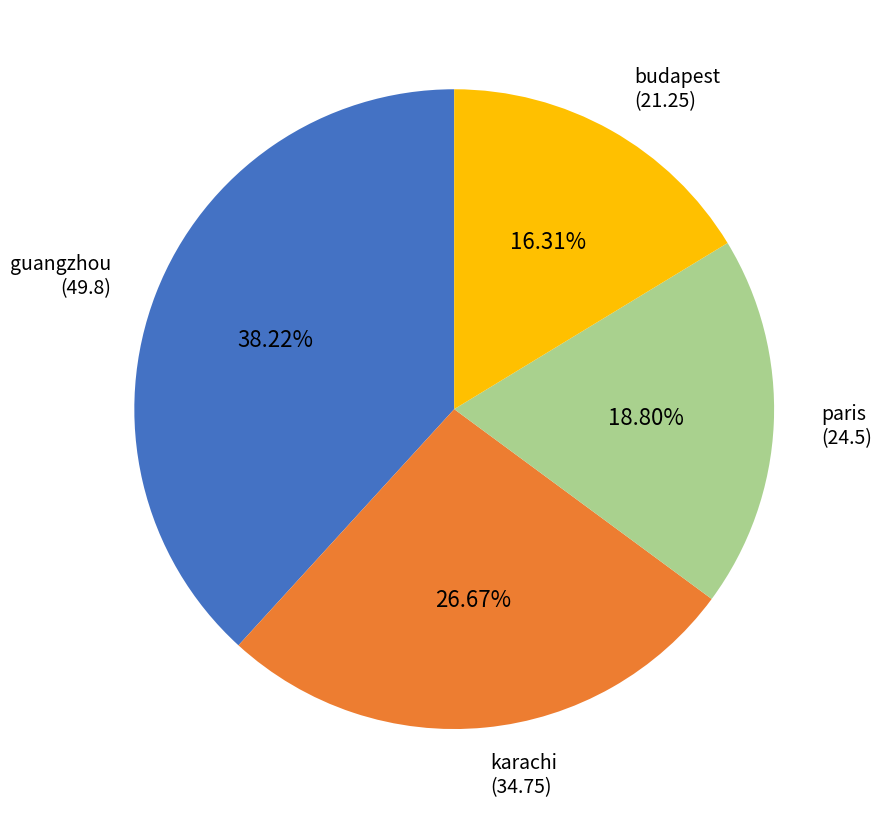

Does any single category account for the majority?

No